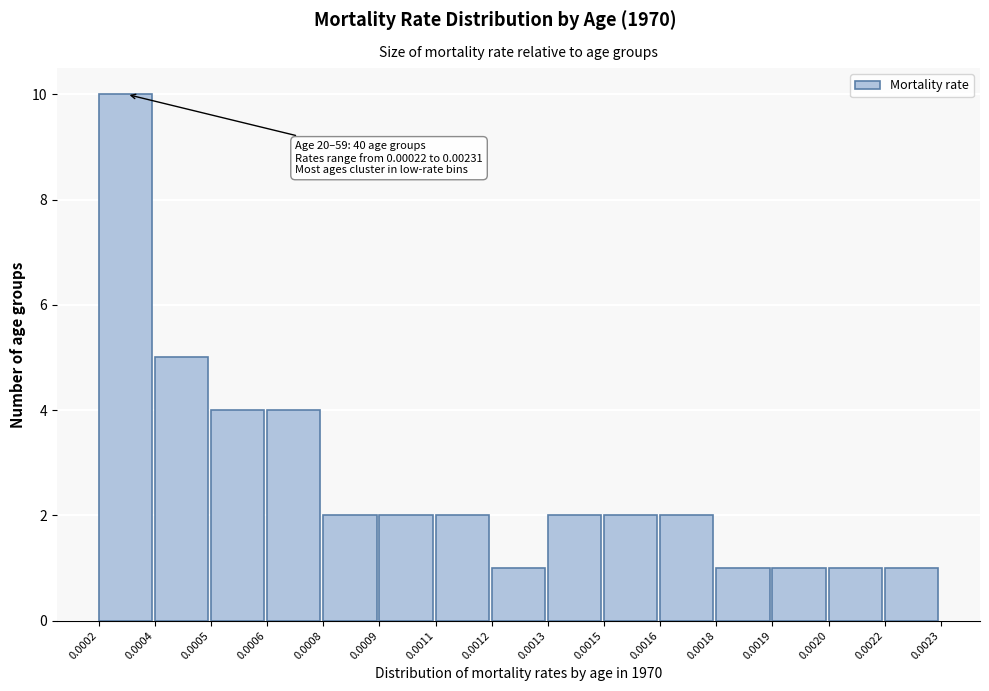

Reading right to left, extract all data points from this chart.

0.0022=1	0.0020=1	0.0019=1	0.0018=1	0.0016=2	0.0015=2	0.0013=2	0.0012=1	0.0011=2	0.0009=2	0.0008=2	0.0006=4	0.0005=4	0.0004=5	0.0002=10